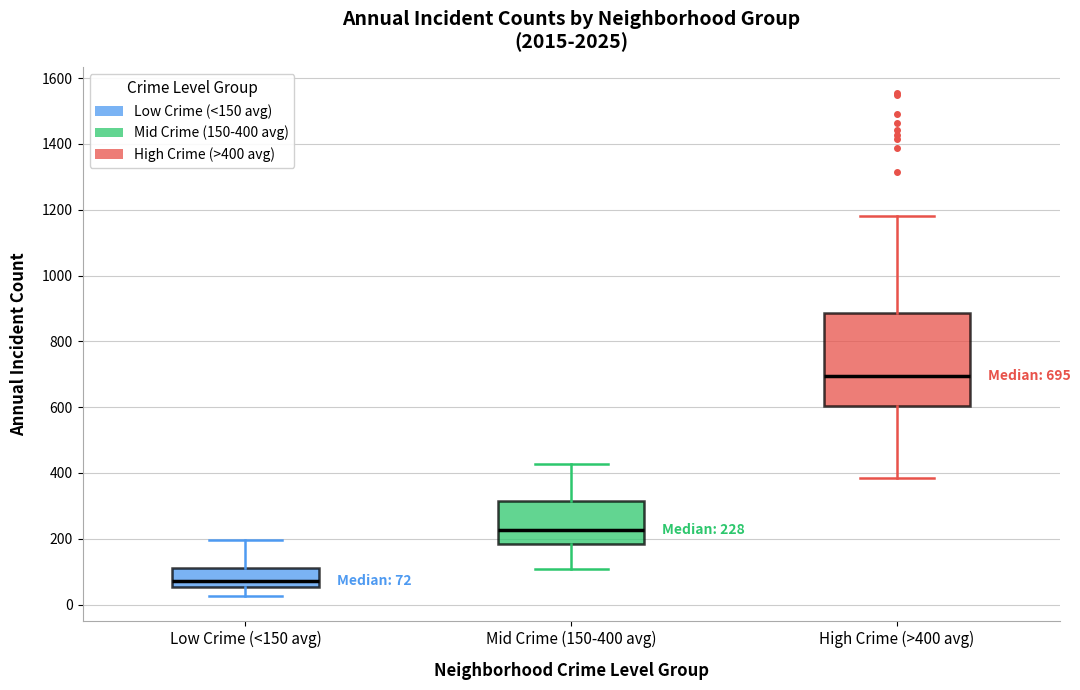

Which box has the lowest median line?

Low Crime (<150 avg)